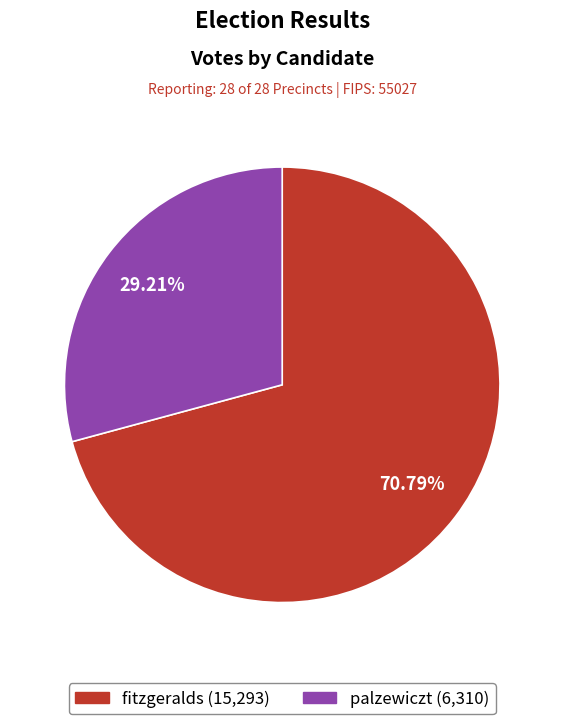

Which category has the biggest portion of the pie?

fitzgeralds